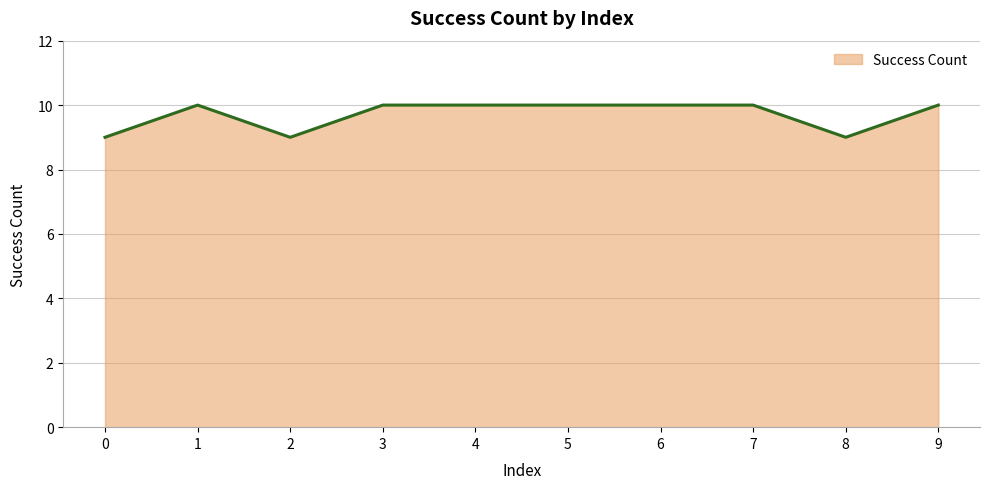

The value at 7 is 10. True or false?

True